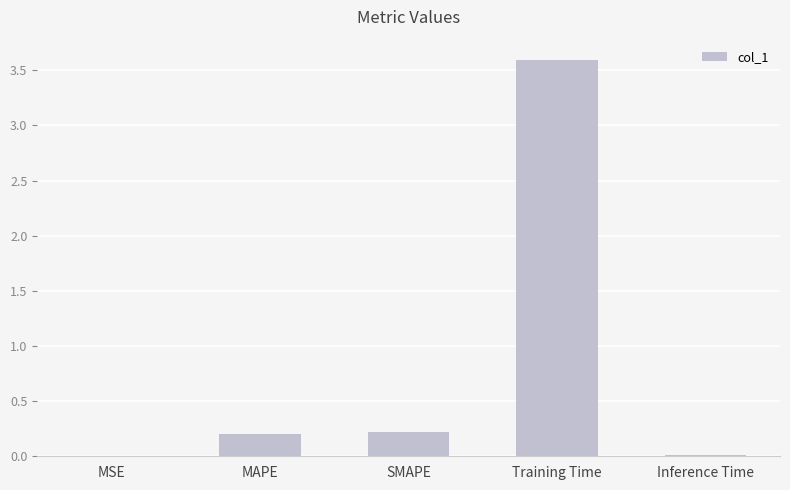

What is the sum of the values at MAPE and Training Time?

3.8